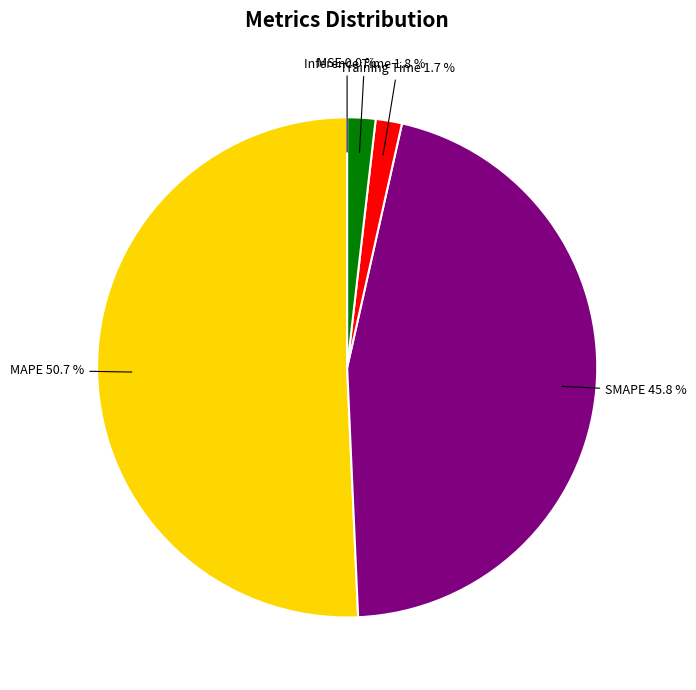

Is there a majority slice in this chart?

Yes